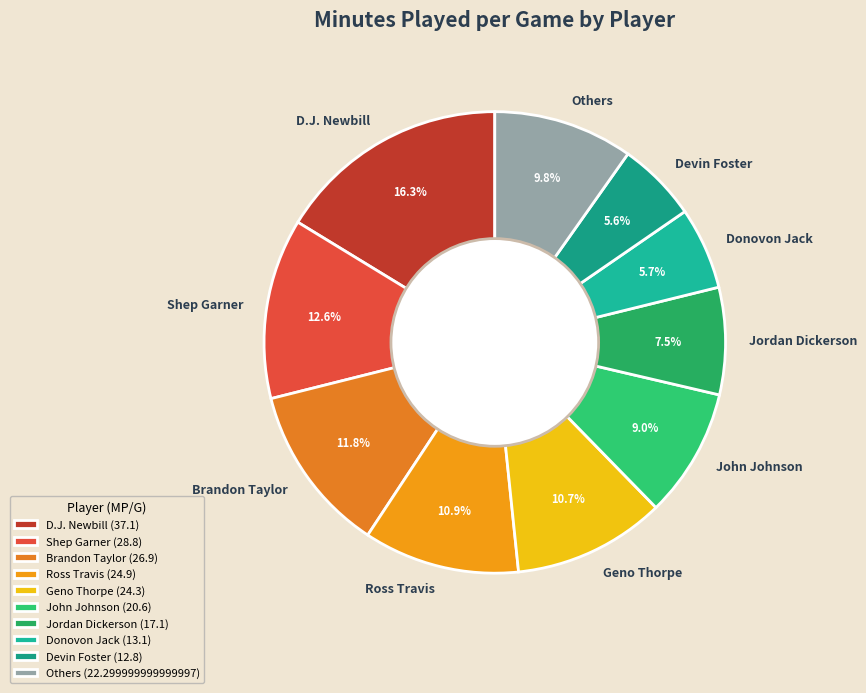

Which has a higher value, Others or Ross Travis?

Ross Travis